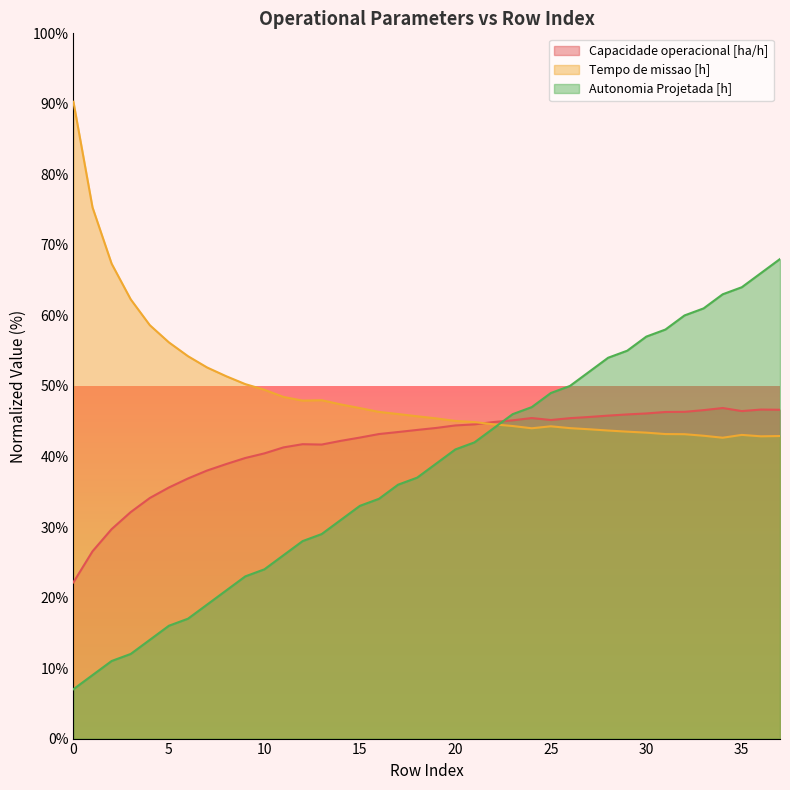

Does the chart display data point markers on the line(s)?

No